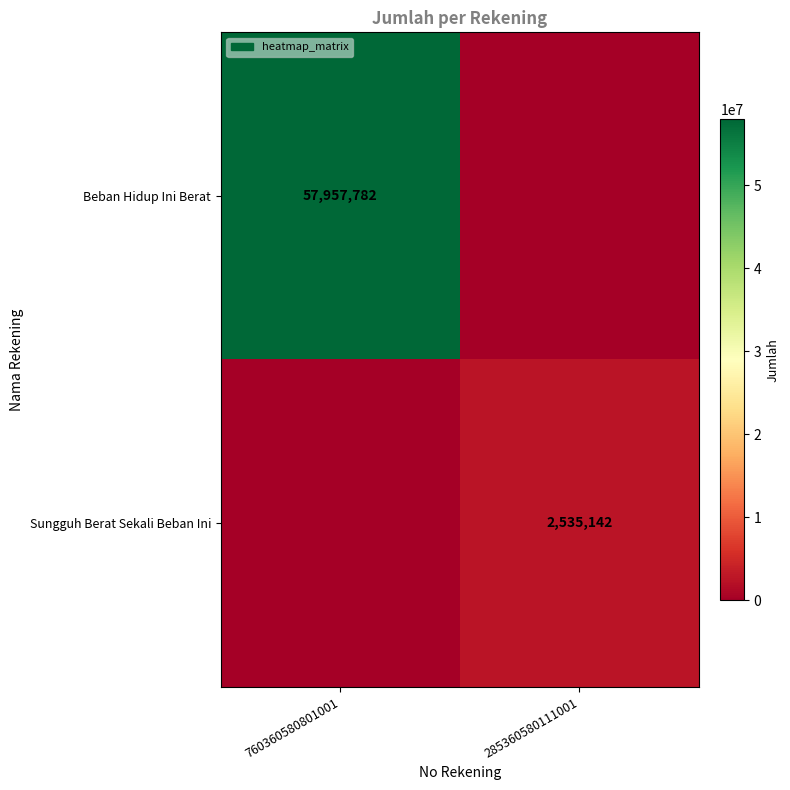

Is it true that Beban Hidup Ini Berat equals 83981853 at 760360580801001?

False